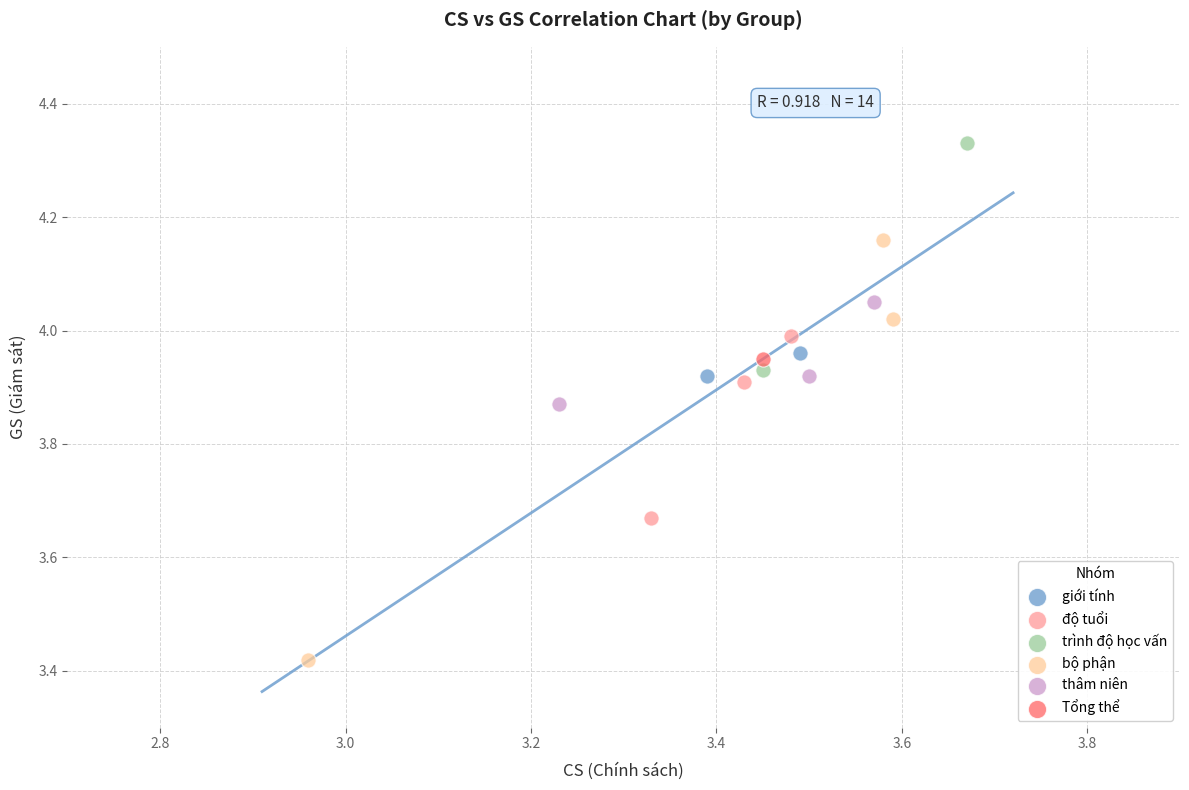

Which series contains the lowest Y value?

bộ phận